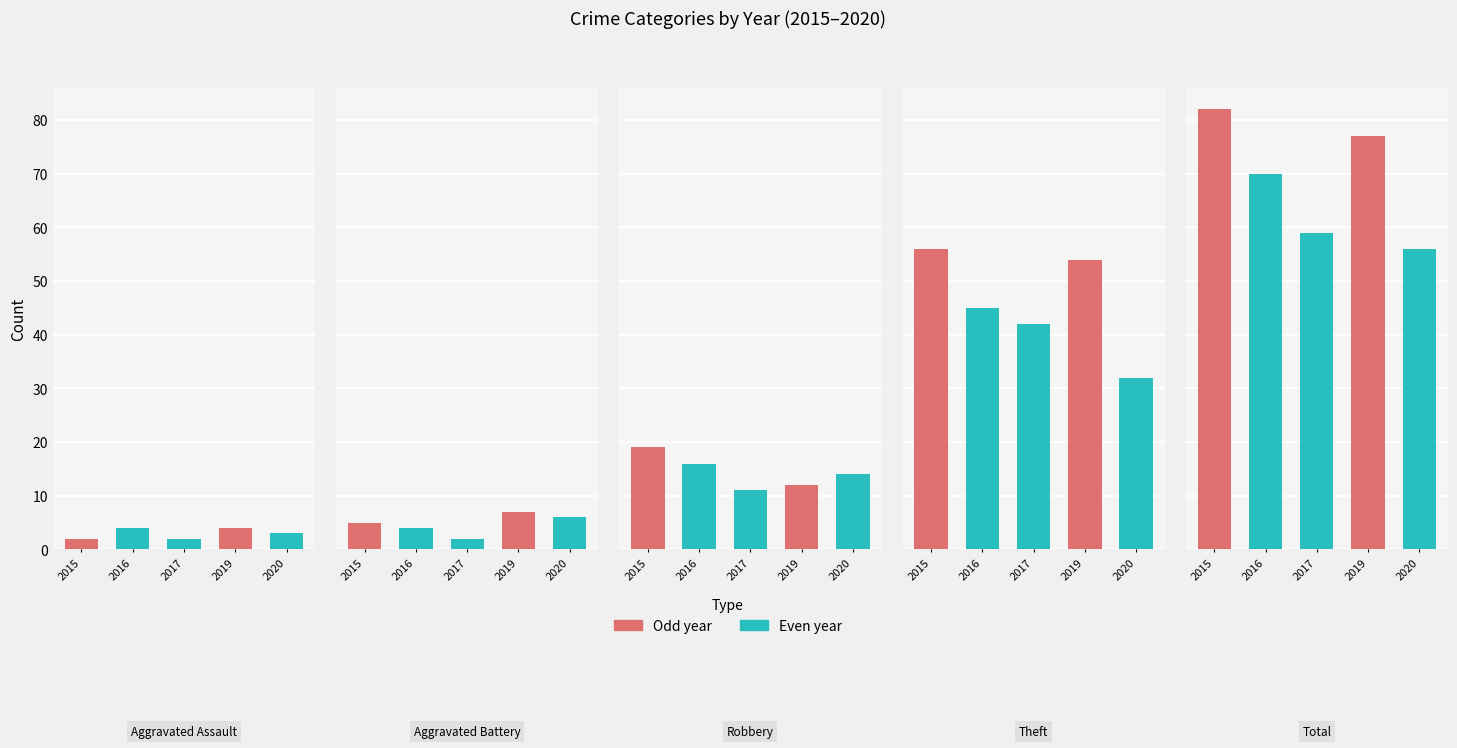

Reading left to right, extract all data points from this chart.

2015: Aggravated Assault=2	Aggravated Battery=5	Robbery=19	Theft=56	Total=82
2017: Aggravated Assault=2	Aggravated Battery=2	Robbery=11	Theft=42	Total=59
2019: Aggravated Assault=4	Aggravated Battery=7	Robbery=12	Theft=54	Total=77
2016: Aggravated Assault=4	Aggravated Battery=4	Robbery=16	Theft=45	Total=70
2020: Aggravated Assault=3	Aggravated Battery=6	Robbery=14	Theft=32	Total=56